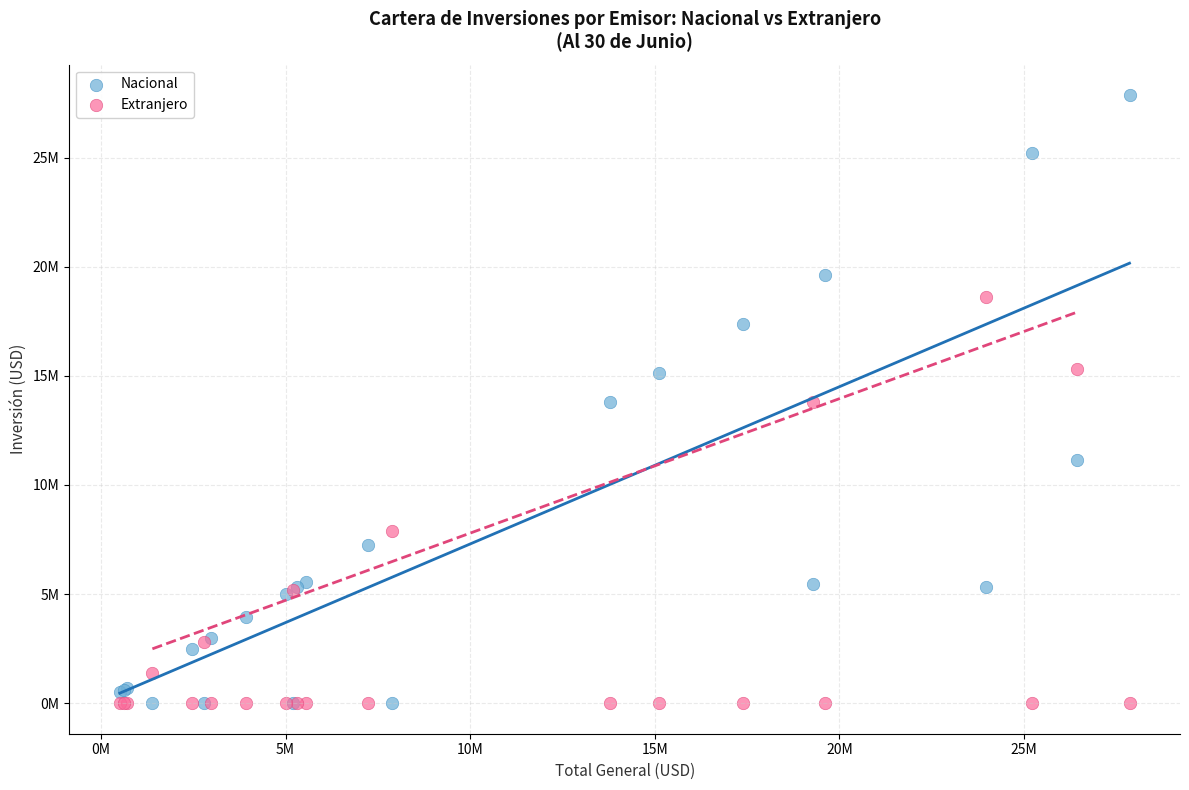

What are all the series names shown in the legend?

Nacional, Extranjero